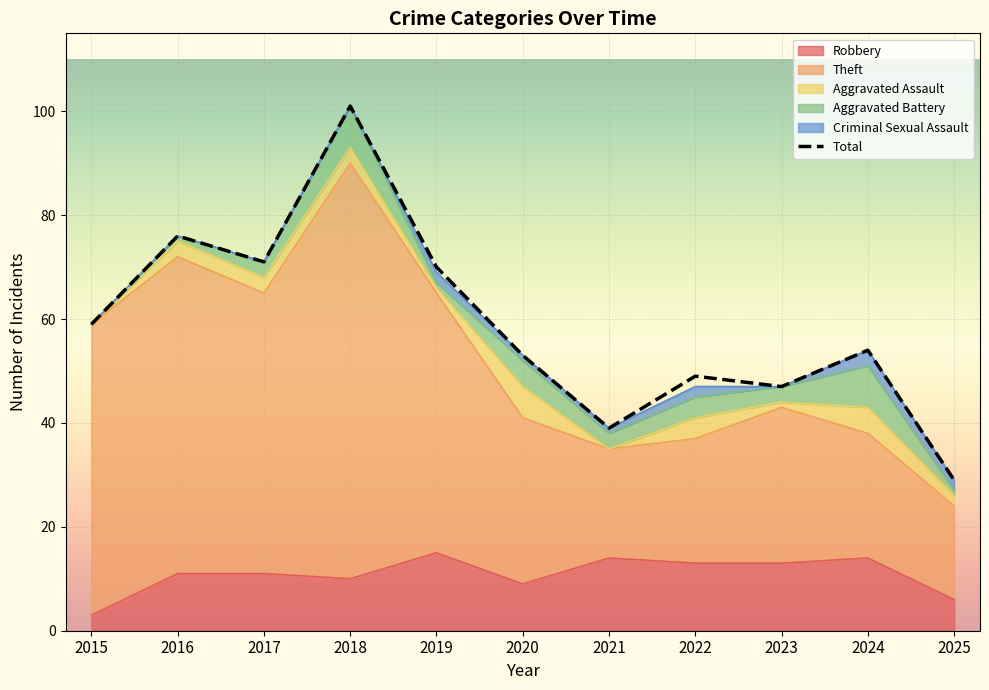

How many data points are above 54?

5